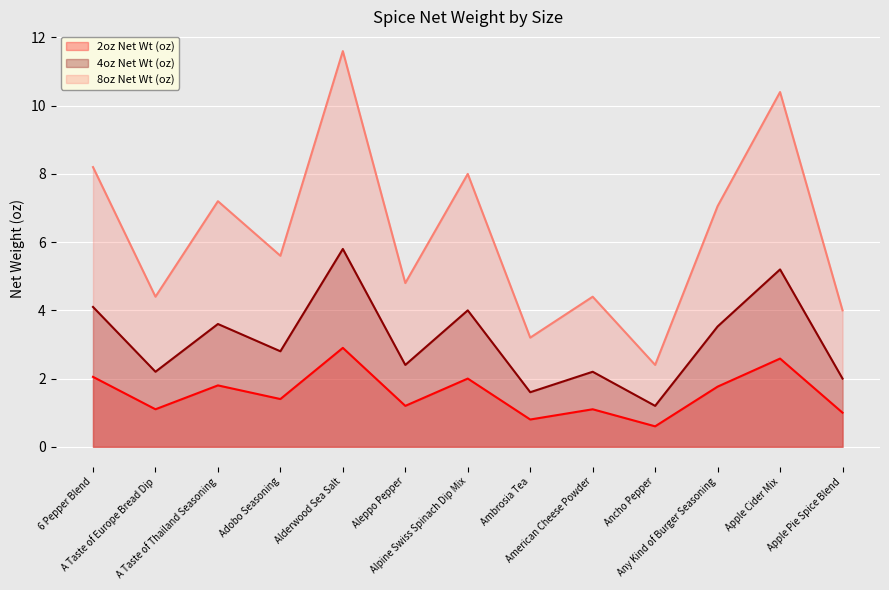

Reading left to right, what are all the values shown in this chart?

4oz Net Wt (oz): 6 Pepper Blend=4.1	A Taste of Europe Bread Dip=2.2	A Taste of Thailand Seasoning=3.6	Adobo Seasoning=2.8	Alderwood Sea Salt=5.8	Aleppo Pepper=2.4	Alpine Swiss Spinach Dip Mix=4.0	Ambrosia Tea=1.6	American Cheese Powder=2.2	Ancho Pepper=1.2	Any Kind of Burger Seasoning=3.5	Apple Cider Mix=5.2	Apple Pie Spice Blend=2.0
8oz Net Wt (oz): 6 Pepper Blend=8.2	A Taste of Europe Bread Dip=4.4	A Taste of Thailand Seasoning=7.2	Adobo Seasoning=5.6	Alderwood Sea Salt=11.6	Aleppo Pepper=4.8	Alpine Swiss Spinach Dip Mix=8.0	Ambrosia Tea=3.2	American Cheese Powder=4.4	Ancho Pepper=2.4	Any Kind of Burger Seasoning=7.1	Apple Cider Mix=10.4	Apple Pie Spice Blend=4.0
2oz Net Wt (oz): 6 Pepper Blend=2.1	A Taste of Europe Bread Dip=1.1	A Taste of Thailand Seasoning=1.8	Adobo Seasoning=1.4	Alderwood Sea Salt=2.9	Aleppo Pepper=1.2	Alpine Swiss Spinach Dip Mix=2.0	Ambrosia Tea=0.8	American Cheese Powder=1.1	Ancho Pepper=0.6	Any Kind of Burger Seasoning=1.8	Apple Cider Mix=2.6	Apple Pie Spice Blend=1.0